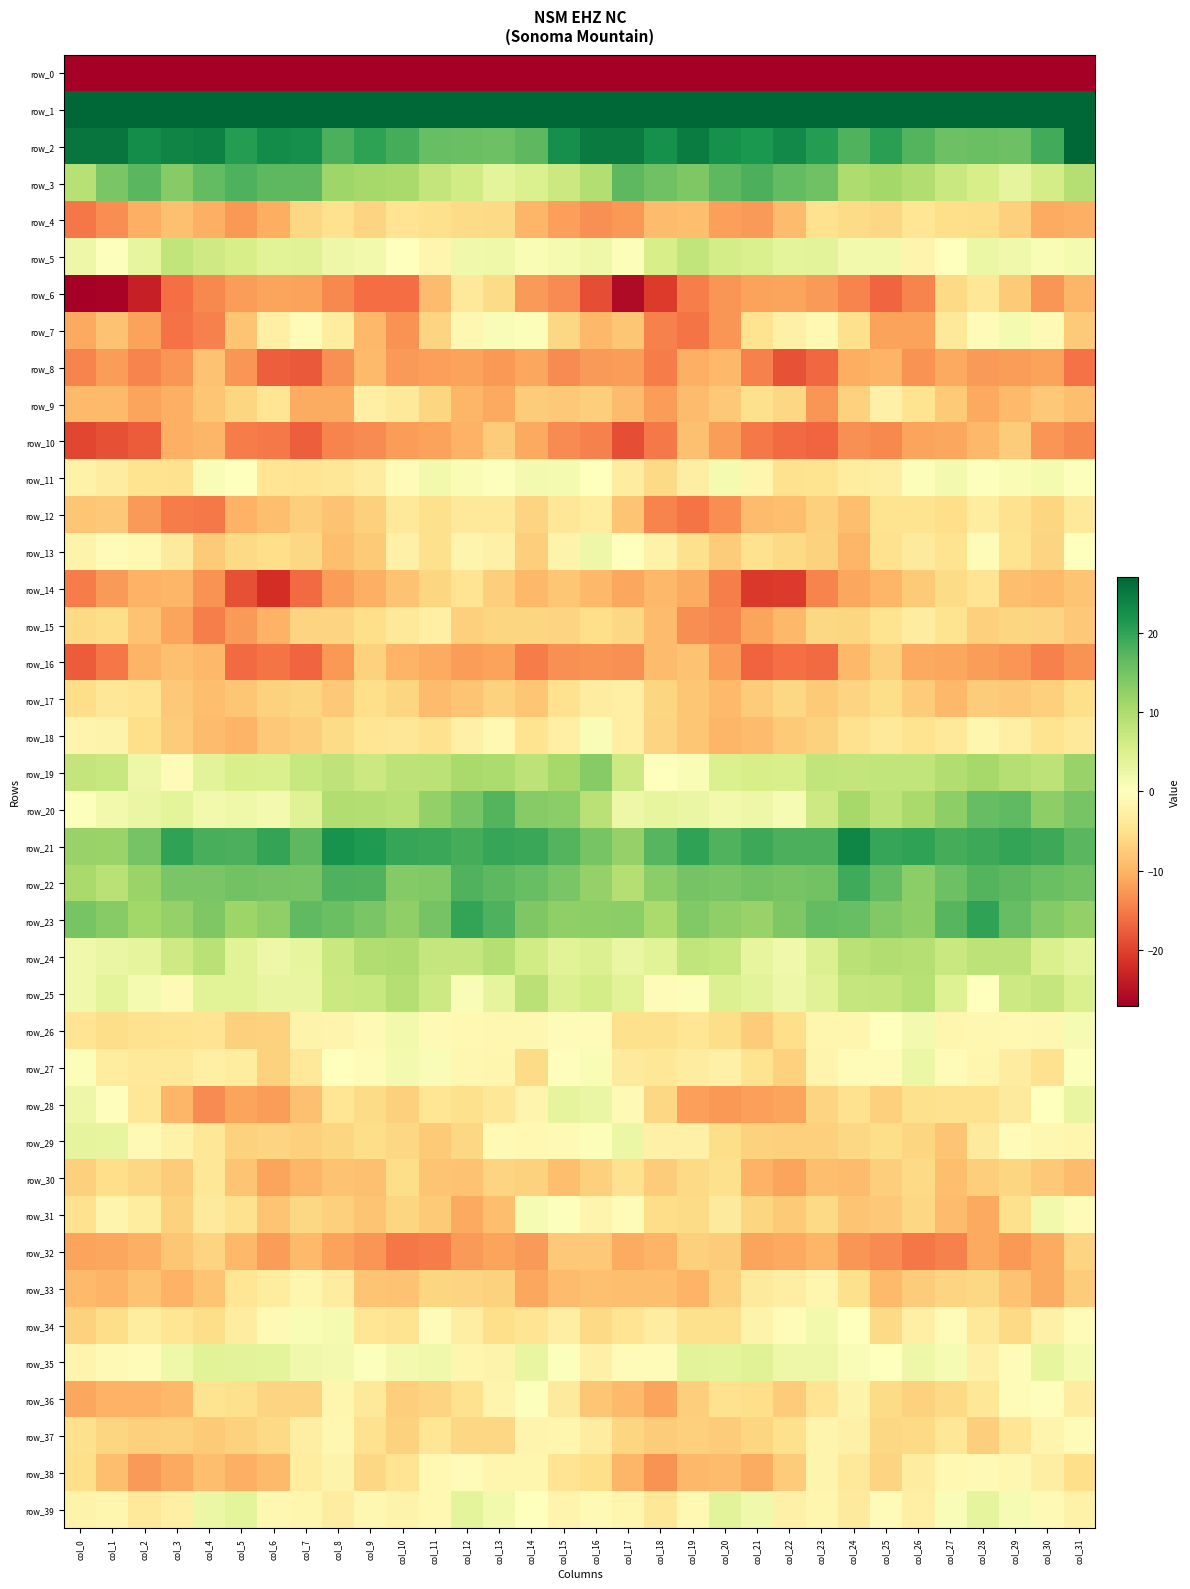

The value of row_21 at col_9 is 33.8. True or false?

False